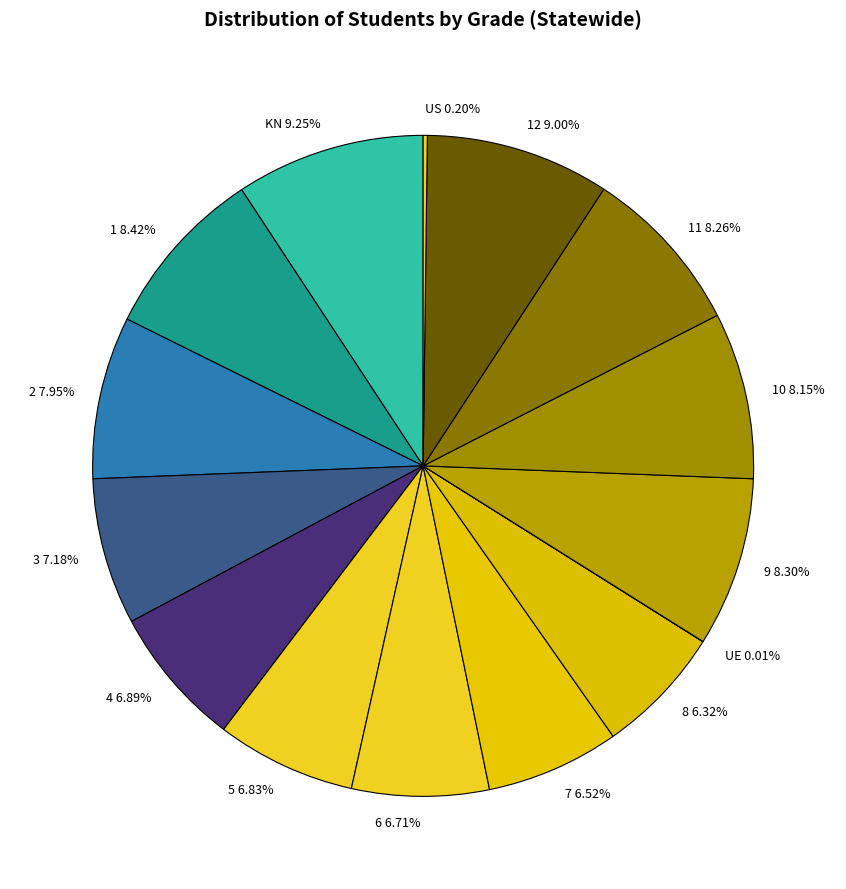

Does 9 8.30% represent more than half of the total?

No